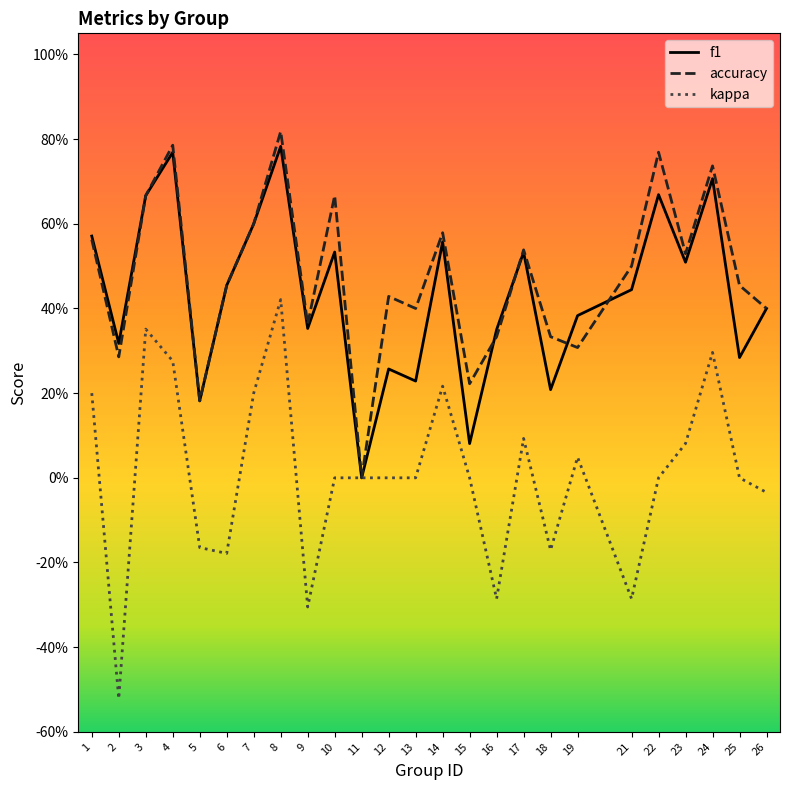

What are all the series names shown in the legend?

f1, accuracy, kappa